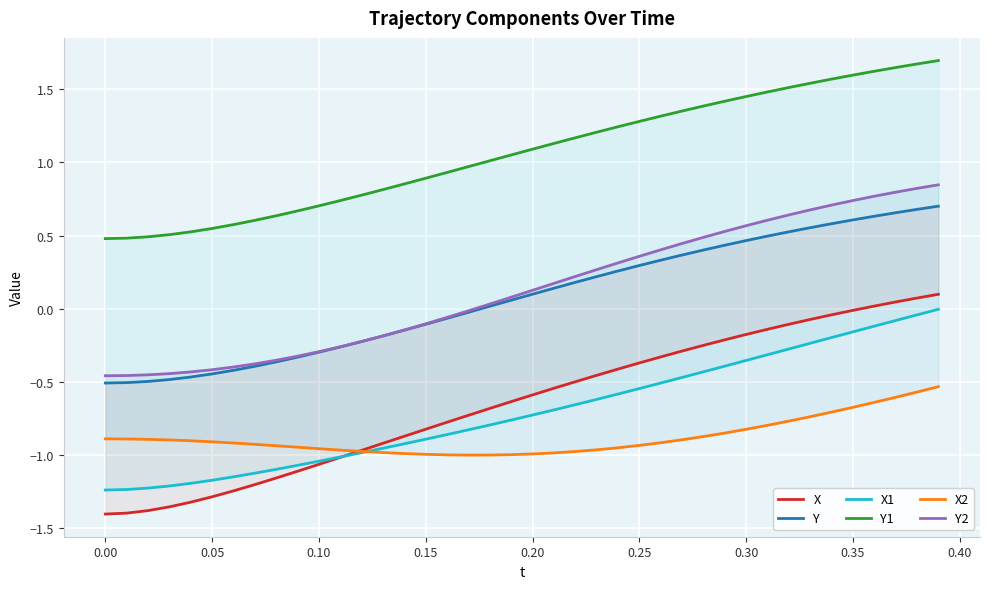

True or false: Y2 and X cross at least once.

False